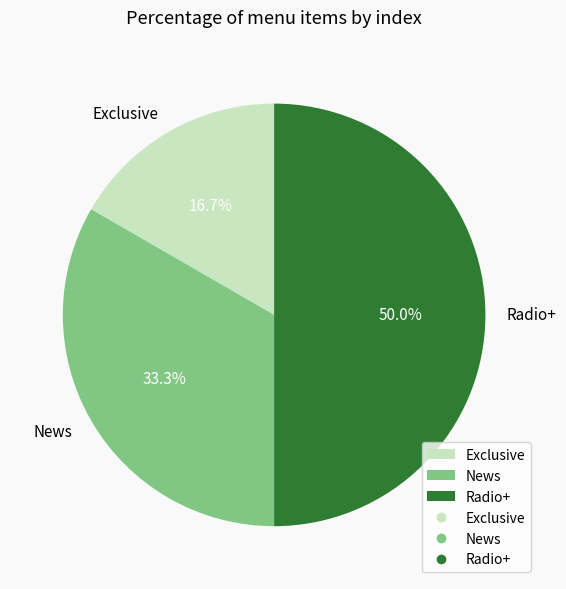

How many segments does this pie chart have?

3